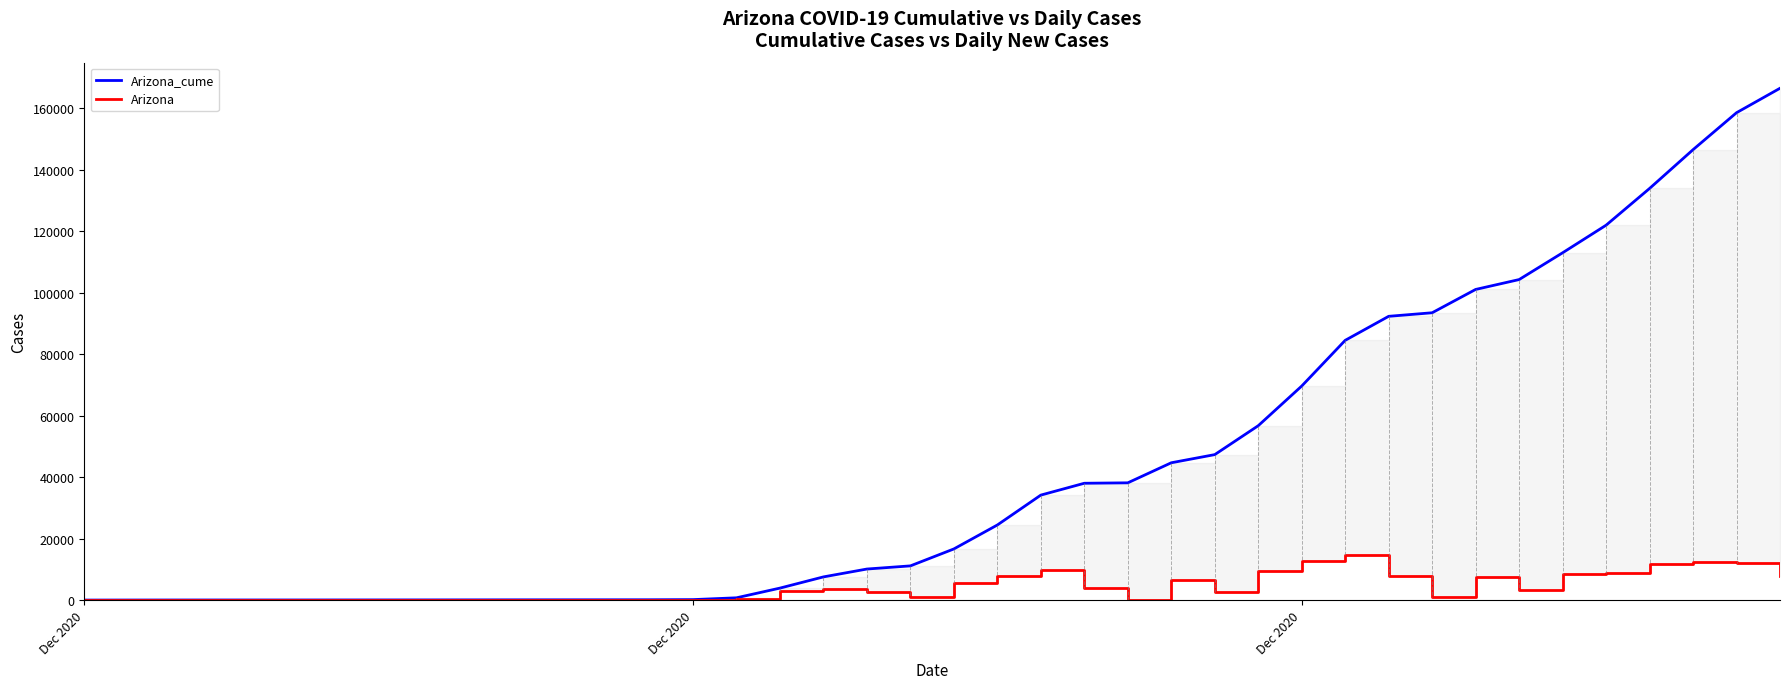

Reading right to left, what are all the values shown in this chart?

Arizona_cume: 166524	158574	146552	133939	121991	113018	104313	101099	93518	92361	84547	69685	56786	47384	44733	38209	38070	34220	24501	16711	11199	10175	7617	3973	817	230	184	173	168	161	149	137	129	124	116	114	112	107	97	83
Arizona: 7950	12022	12613	11948	8973	8705	3214	7581	1157	7814	14862	12899	9402	2651	6524	139	3850	9719	7790	5512	1024	2558	3644	3156	587	46	11	5	7	12	12	8	5	8	2	2	5	10	14	0